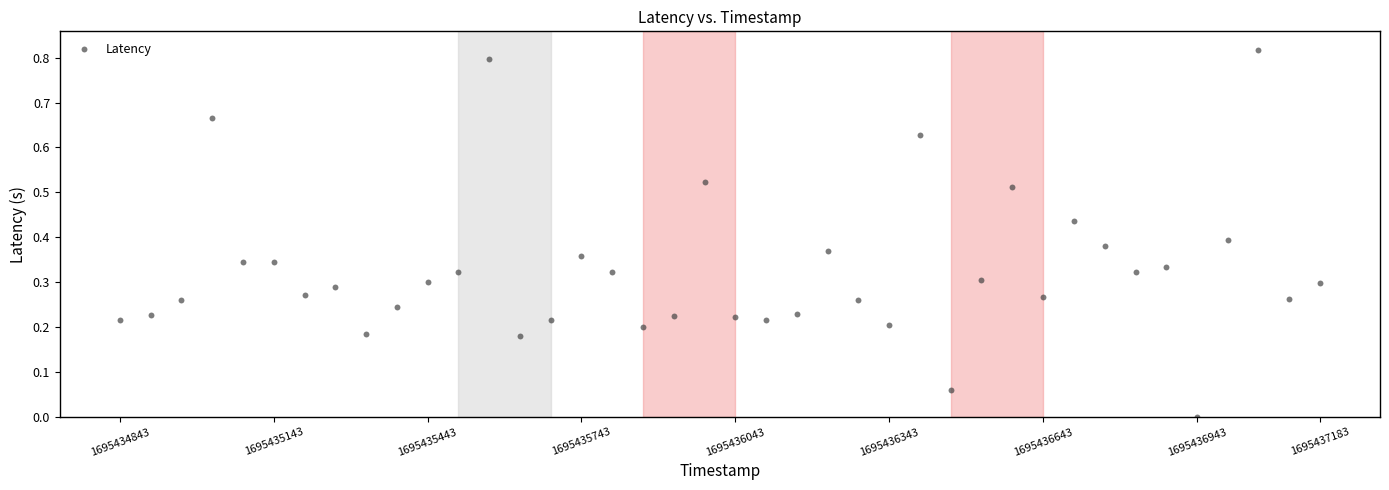

What is the range of X values (max minus min)?

2340.0